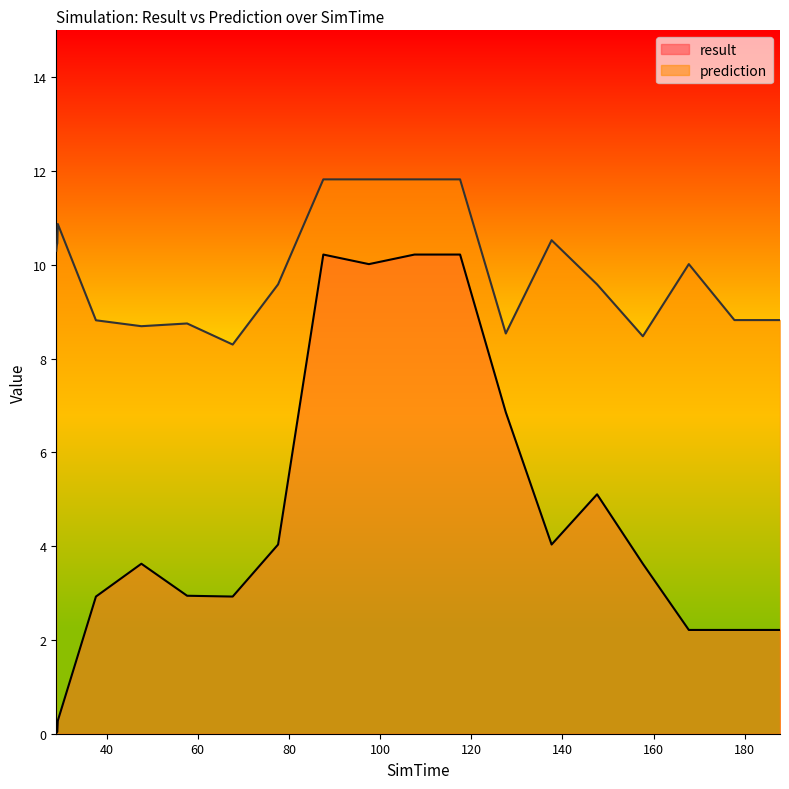

True or false: prediction and result intersect in this chart.

False